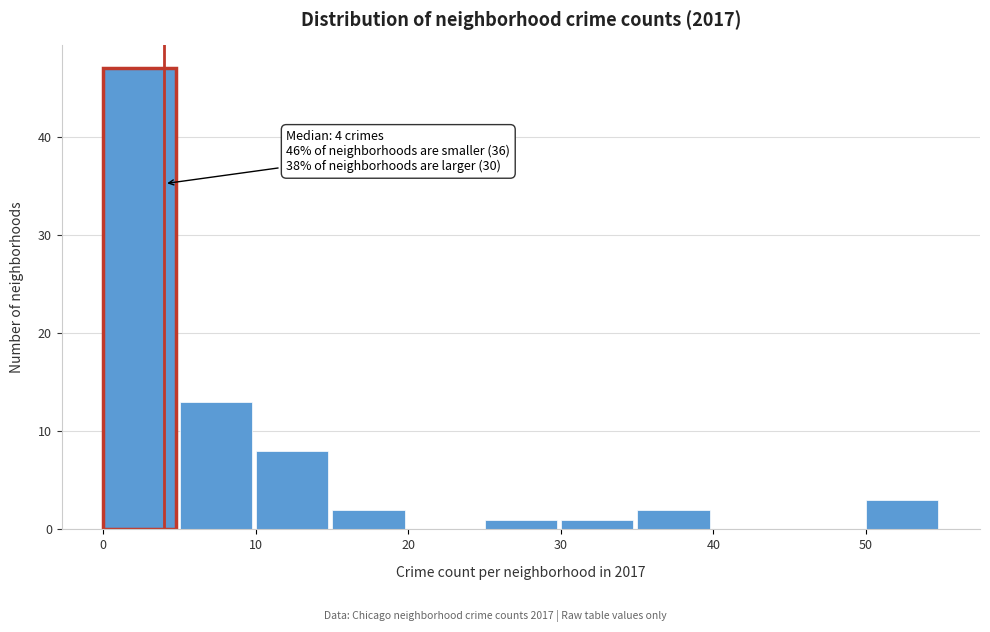

Over which range of the x-axis is the bar tallest?

0 to 5